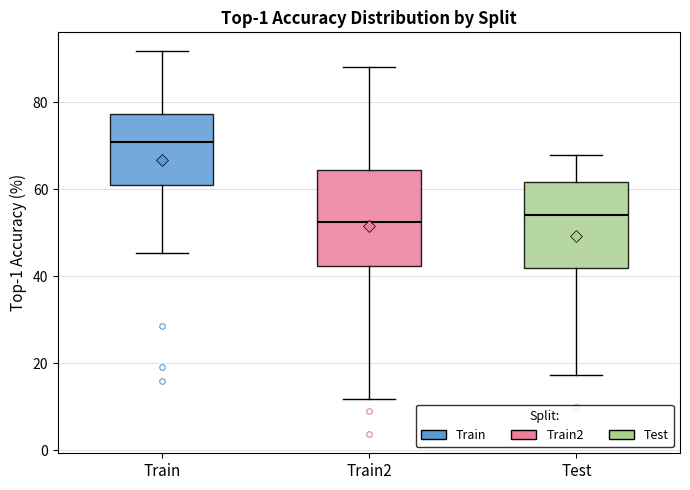

Which box is the tallest, from its lower edge to its upper edge?

Train2